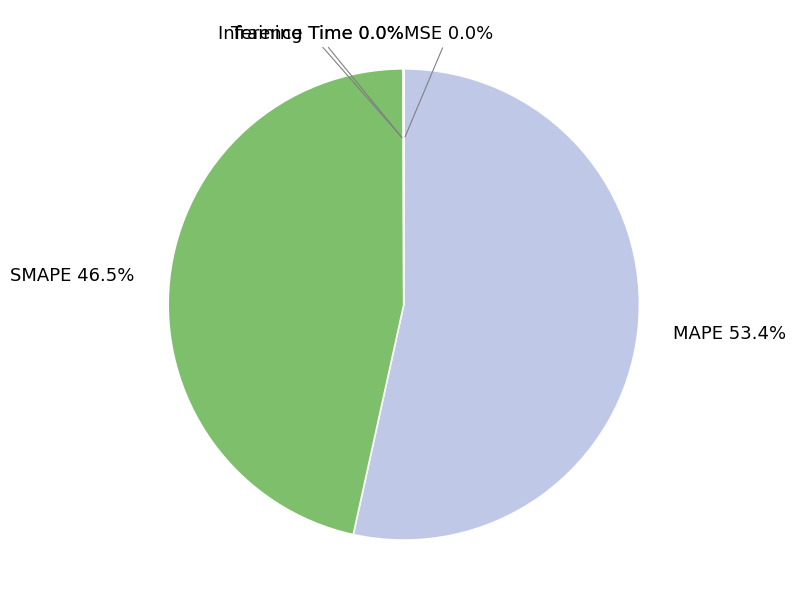

To the nearest percent, what is the average slice percentage?

20%